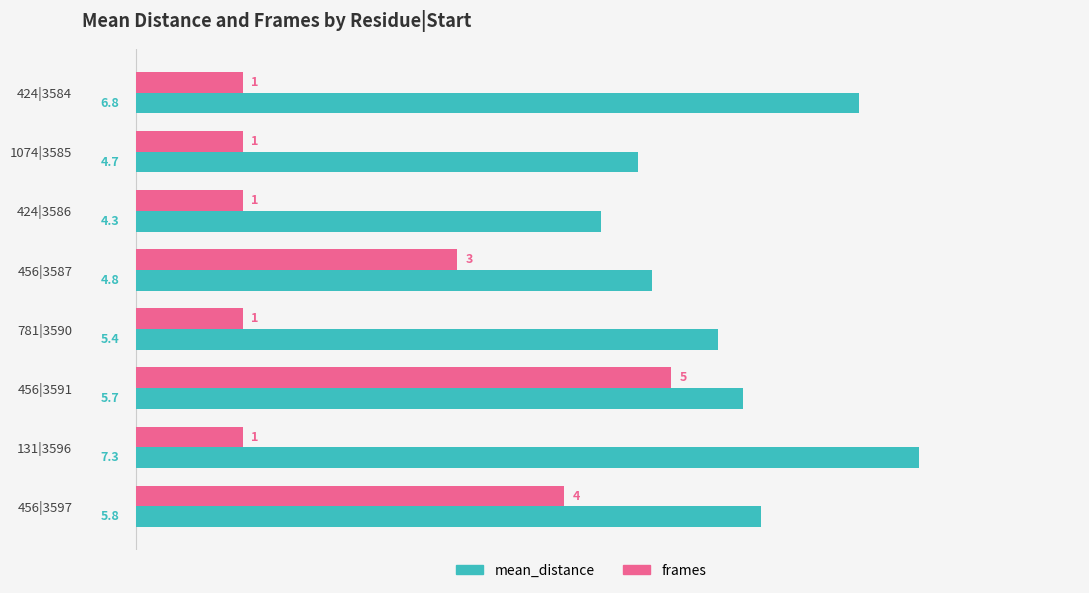

Is the value of mean_distance at 131|3596 greater than the value of frames at 456|3597?

Yes